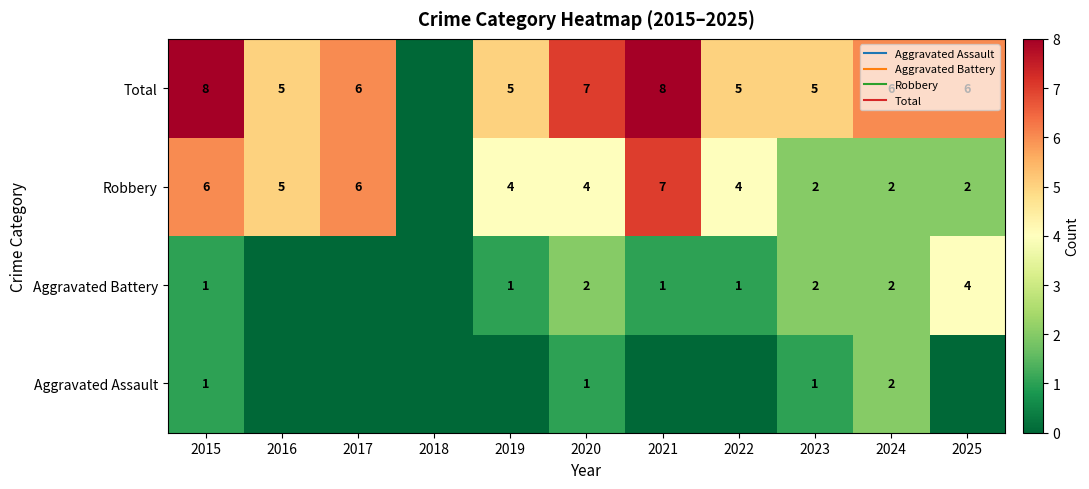

Rank the series at 2024 from lowest to highest value.

Aggravated Assault, Aggravated Battery, Robbery, Total